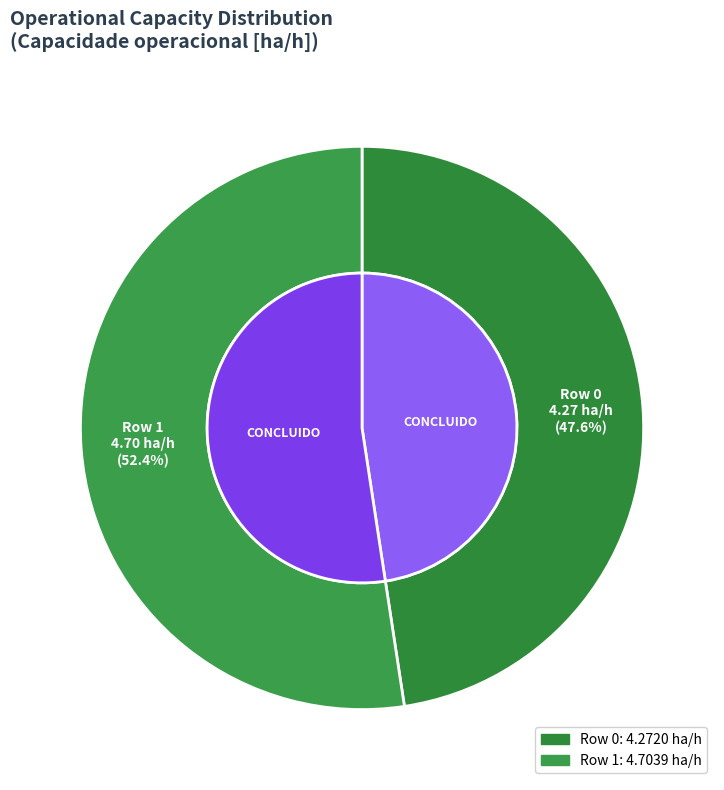

Is it true that Row 0 is 62% of the pie?

False